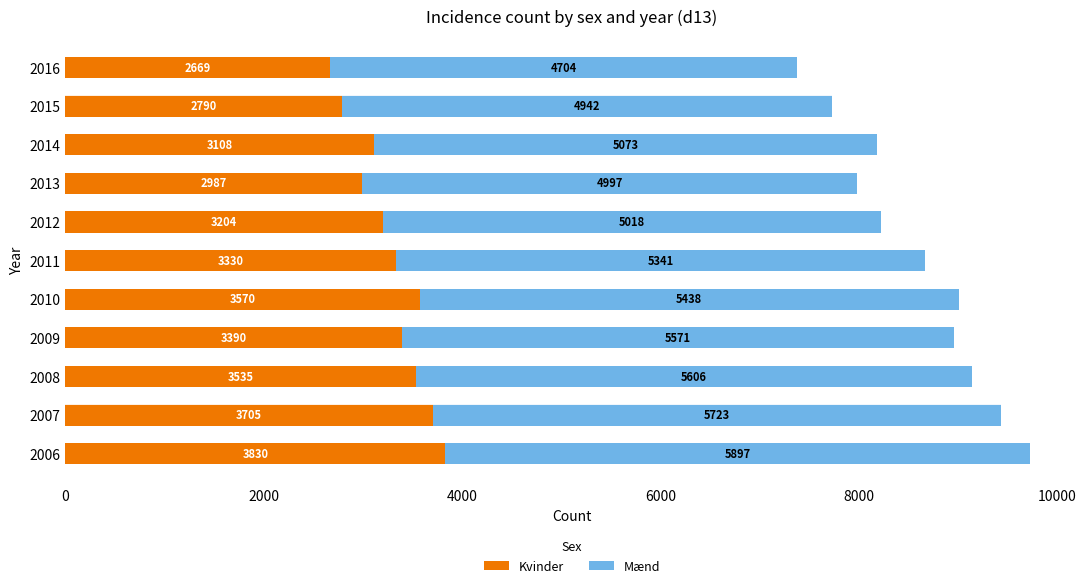

What is the average value of the Kvinder series?

3283